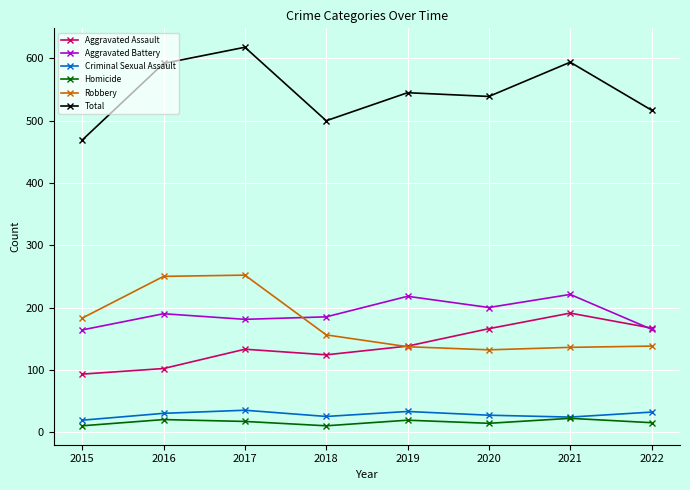

What is the difference between the maximum and second lowest values in the Criminal Sexual Assault series?

11